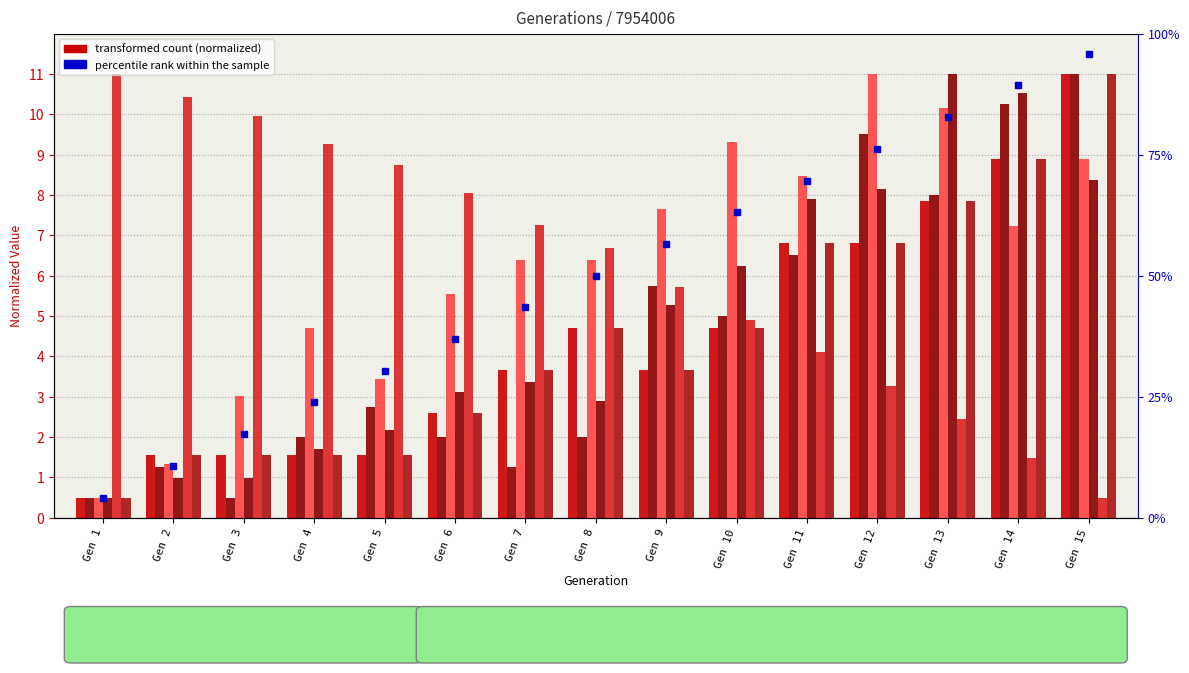

Which category has the highest value across all series?

Gen 1